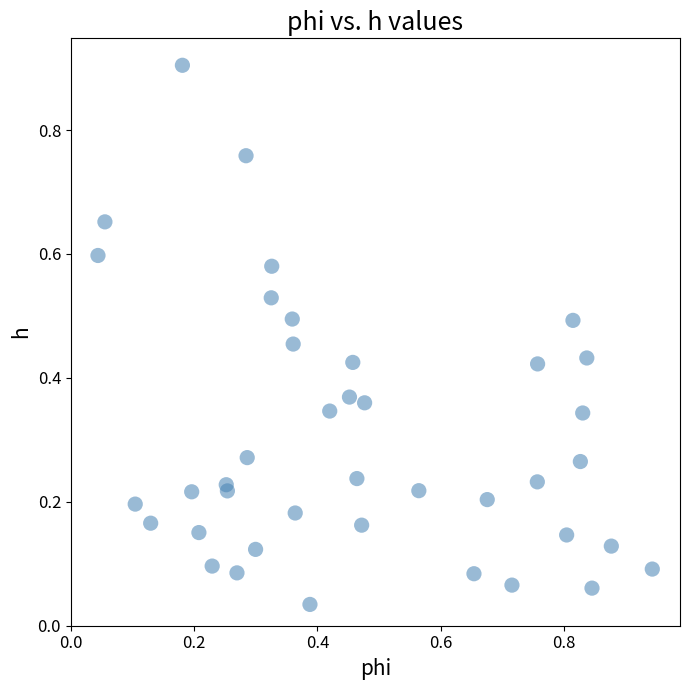

What is the range of X values (max minus min)?

0.9